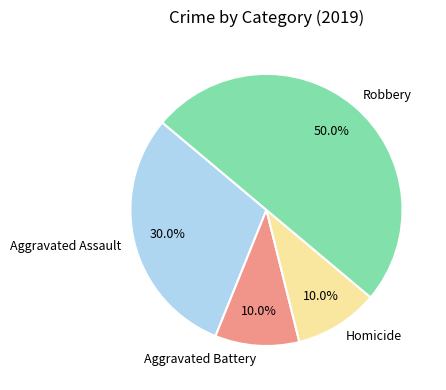

Which slice is the largest?

Robbery